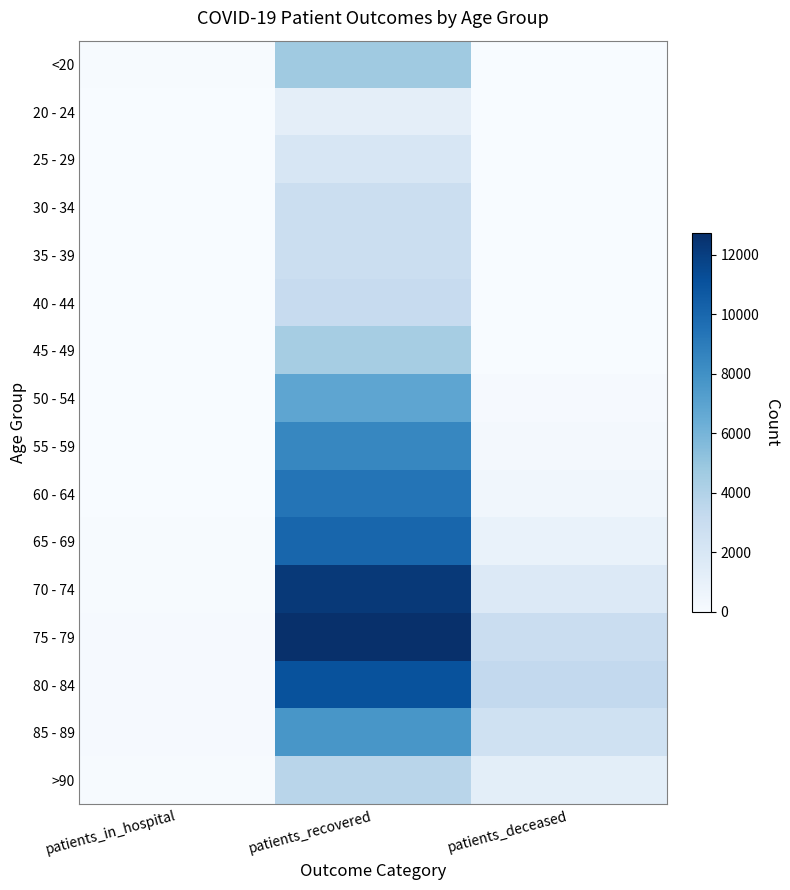

At which category does the chart reach its peak across all series?

patients_recovered